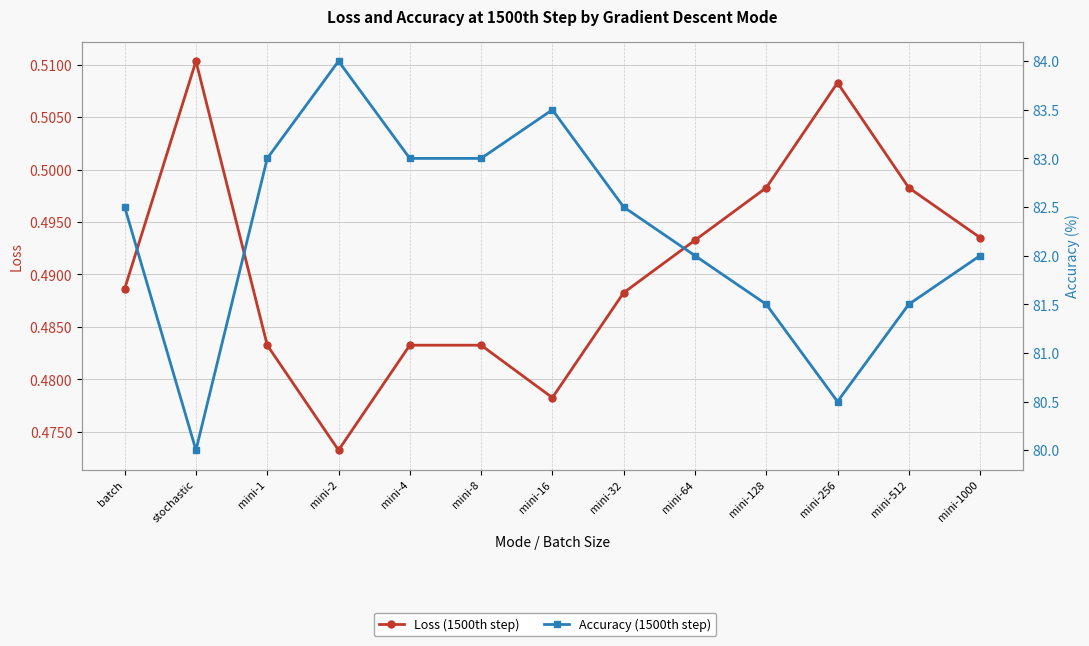

Read the Accuracy (1500th step) value at mini-4.

83.0